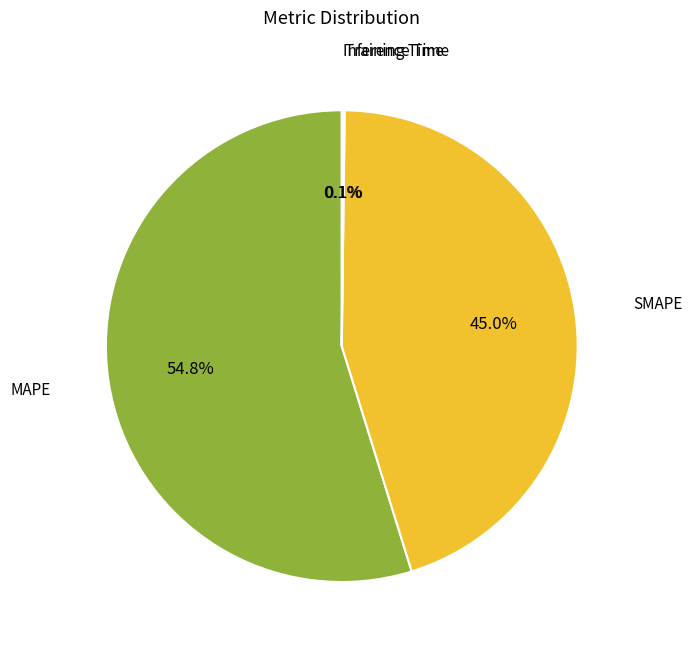

Is there a majority slice in this chart?

Yes